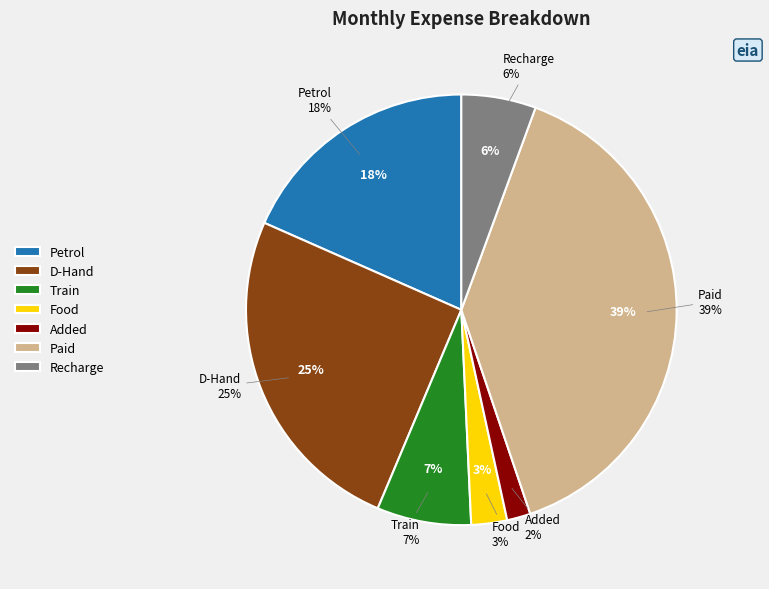

What percentage is the Added slice, to the nearest percent?

2%